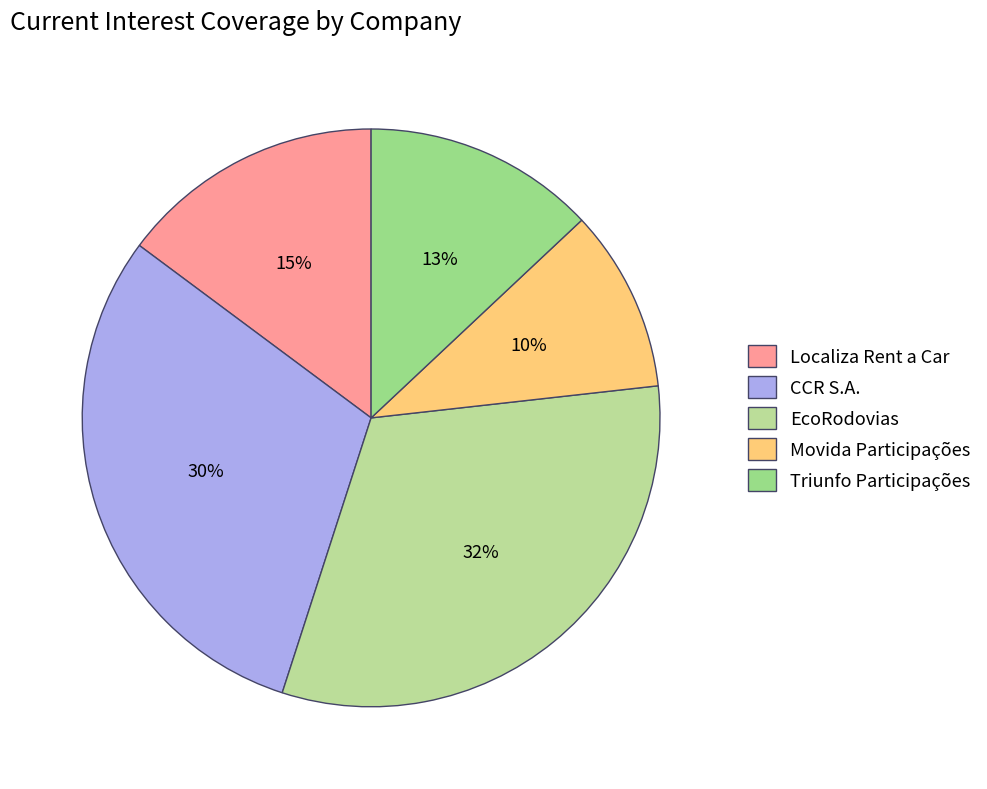

Combined, do CCR S.A. and Localiza Rent a Car account for over 50%?

No